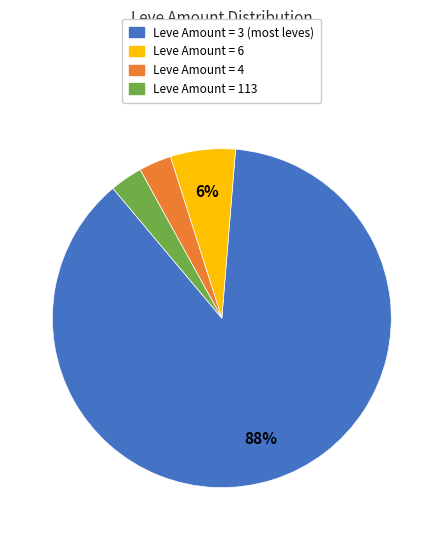

Is there any slice that represents more than half of the pie?

Yes